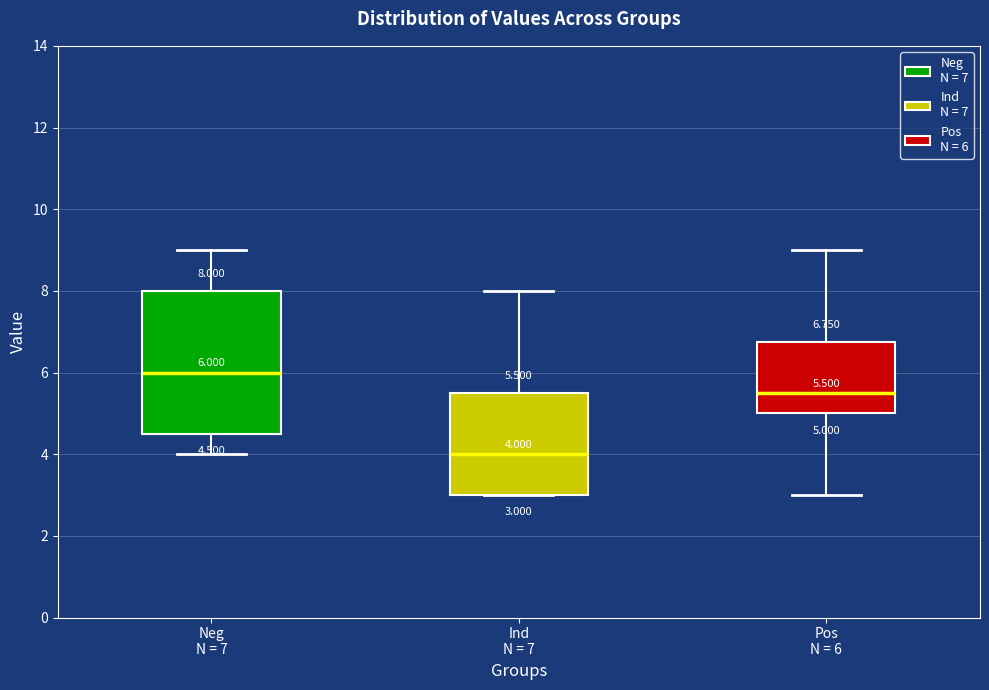

Comparing the boxes themselves (not the whiskers), which one is the tallest?

Neg N = 7